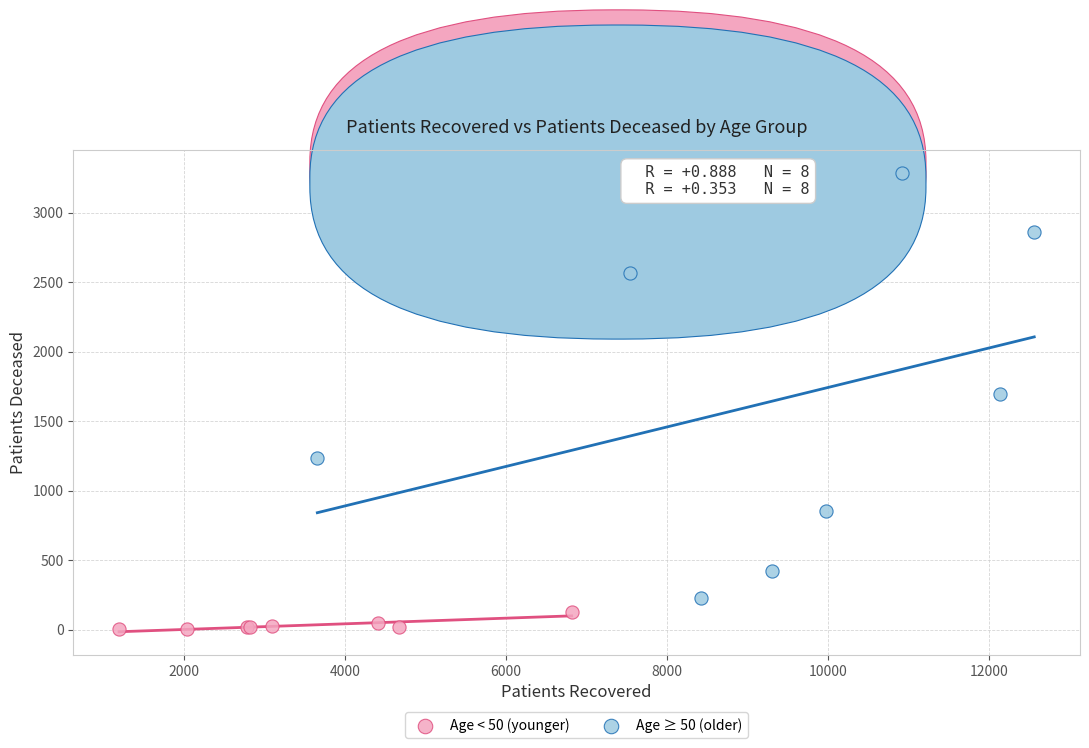

Which series contains the highest Y value?

Age ≥ 50 (older)